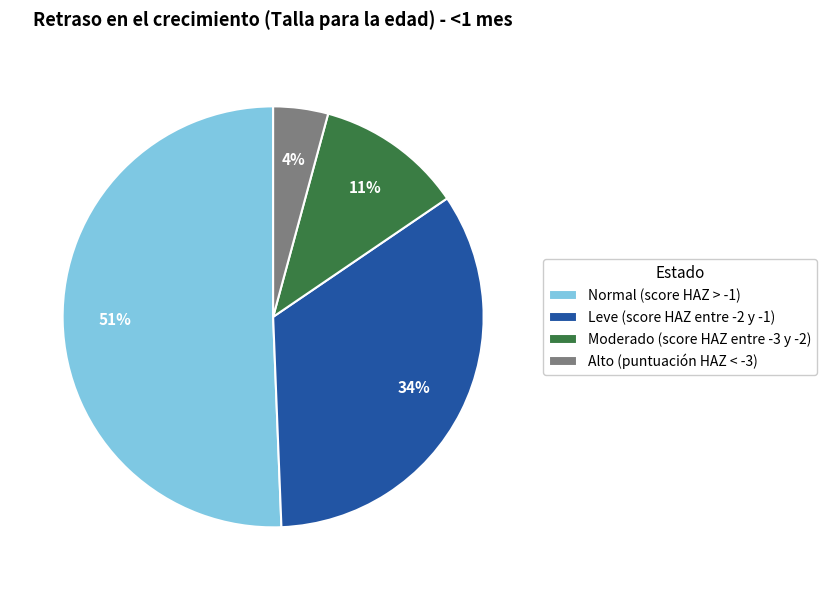

Combined, do Leve (score HAZ entre -2 y -1) and Normal (score HAZ > -1) account for over 50%?

Yes